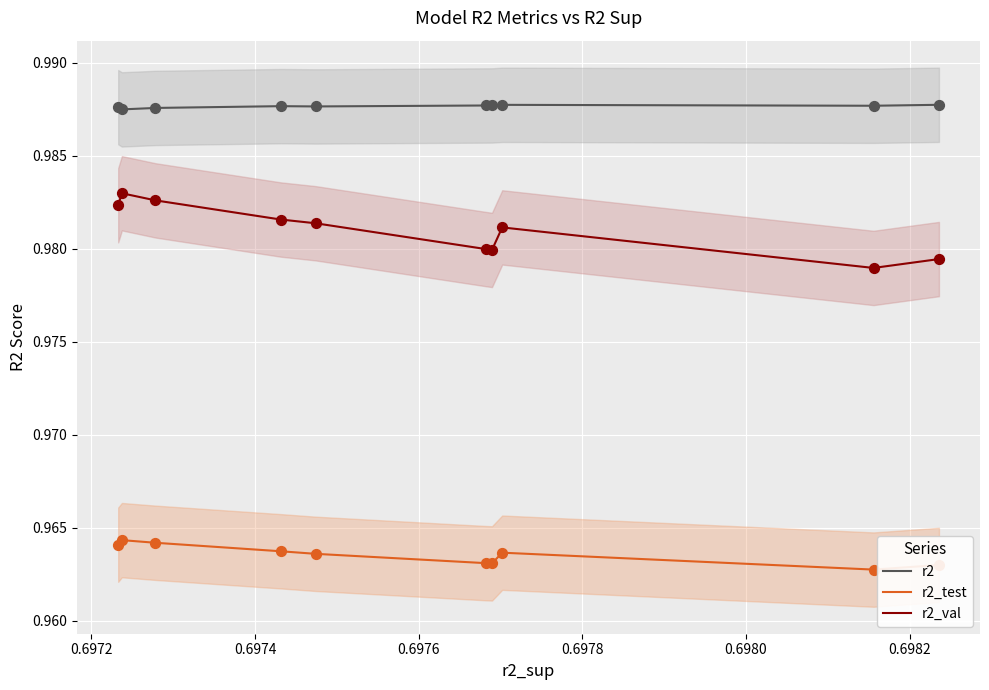

True or false: r2_val and r2 intersect in this chart.

False